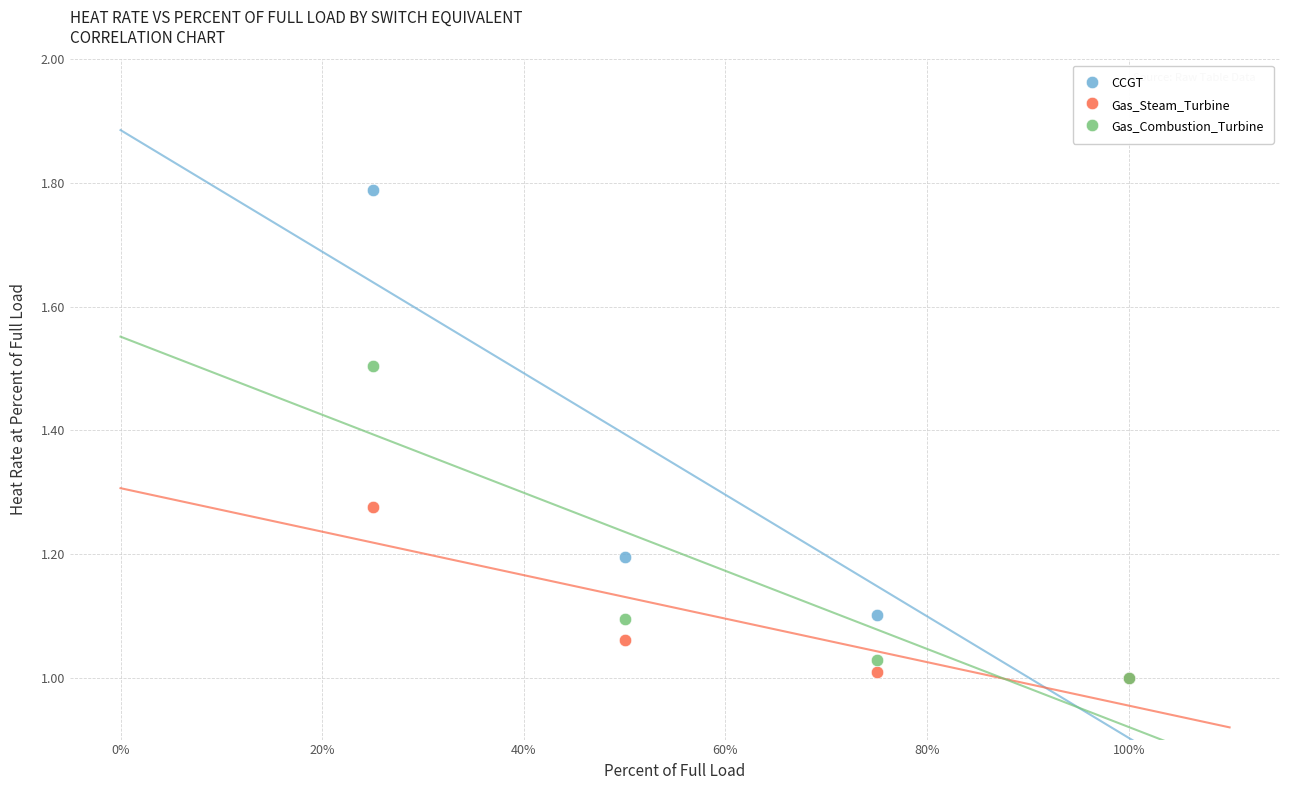

Which series reaches the maximum Y coordinate?

CCGT